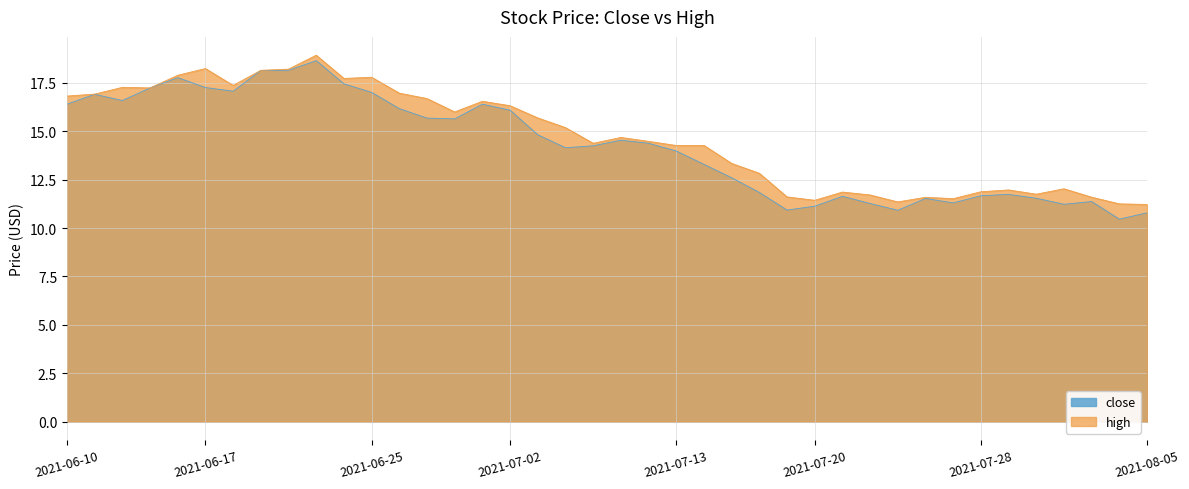

Which category has the highest value across all series?

2021-06-23